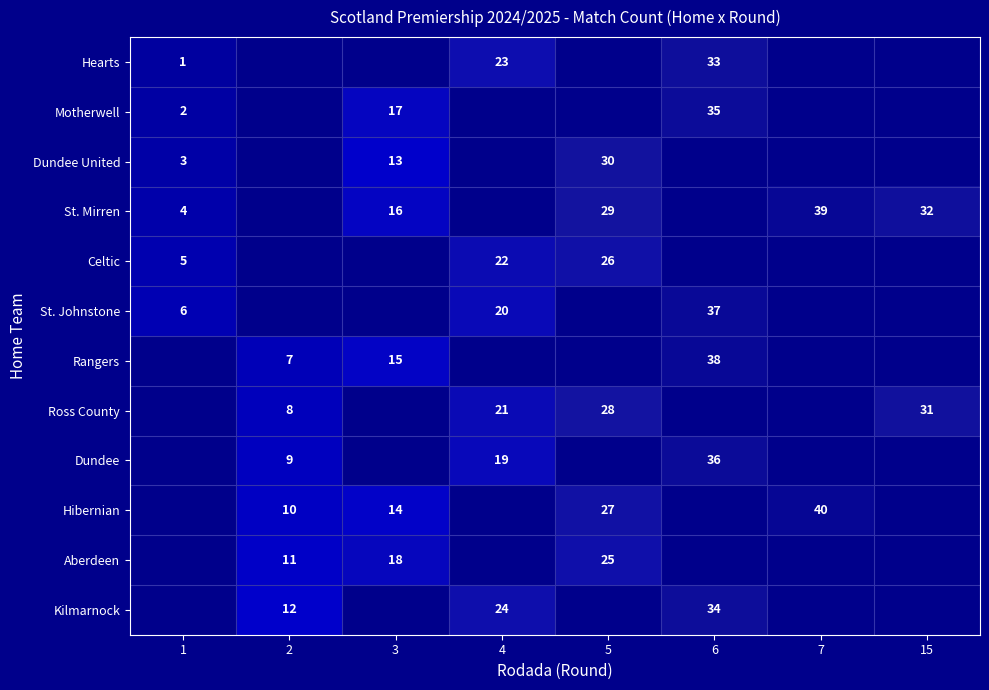

How many categories are shown in the chart?

8